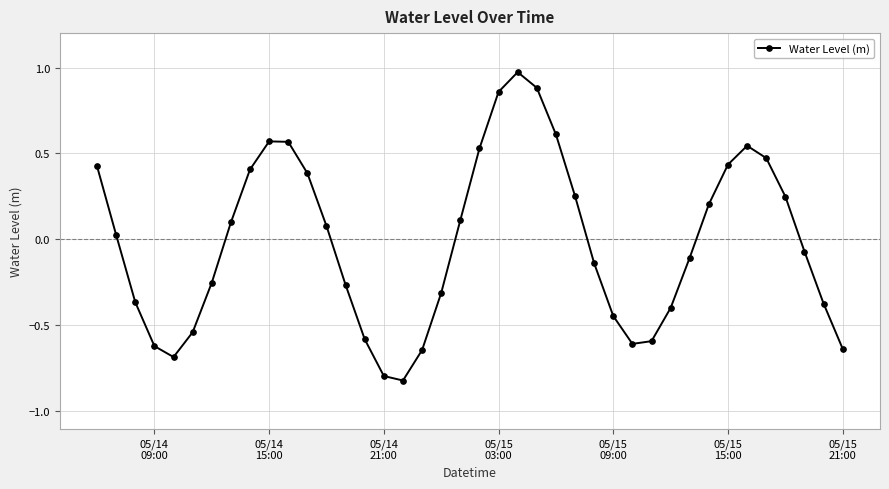

What is the difference between the maximum and minimum values?

1.8